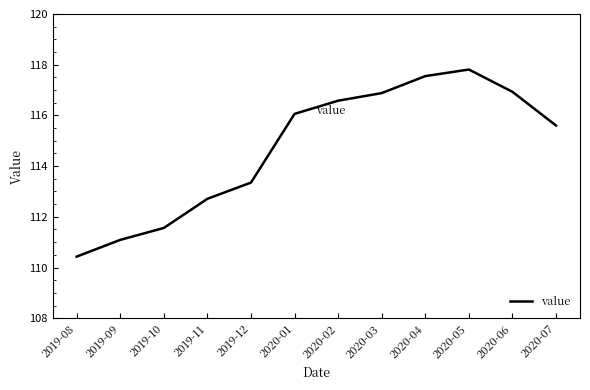

Which category has the highest value across all series?

2020-05